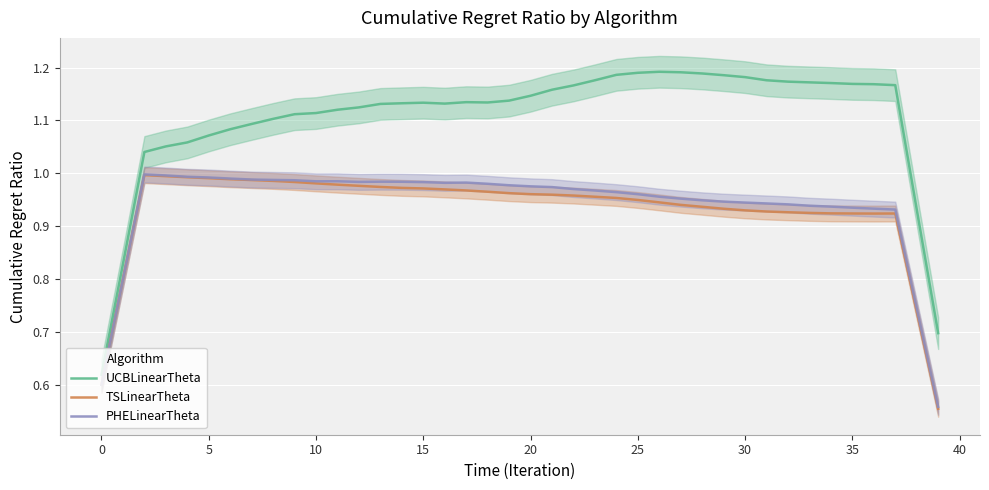

True or false: TSLinearTheta and UCBLinearTheta cross at least once.

False